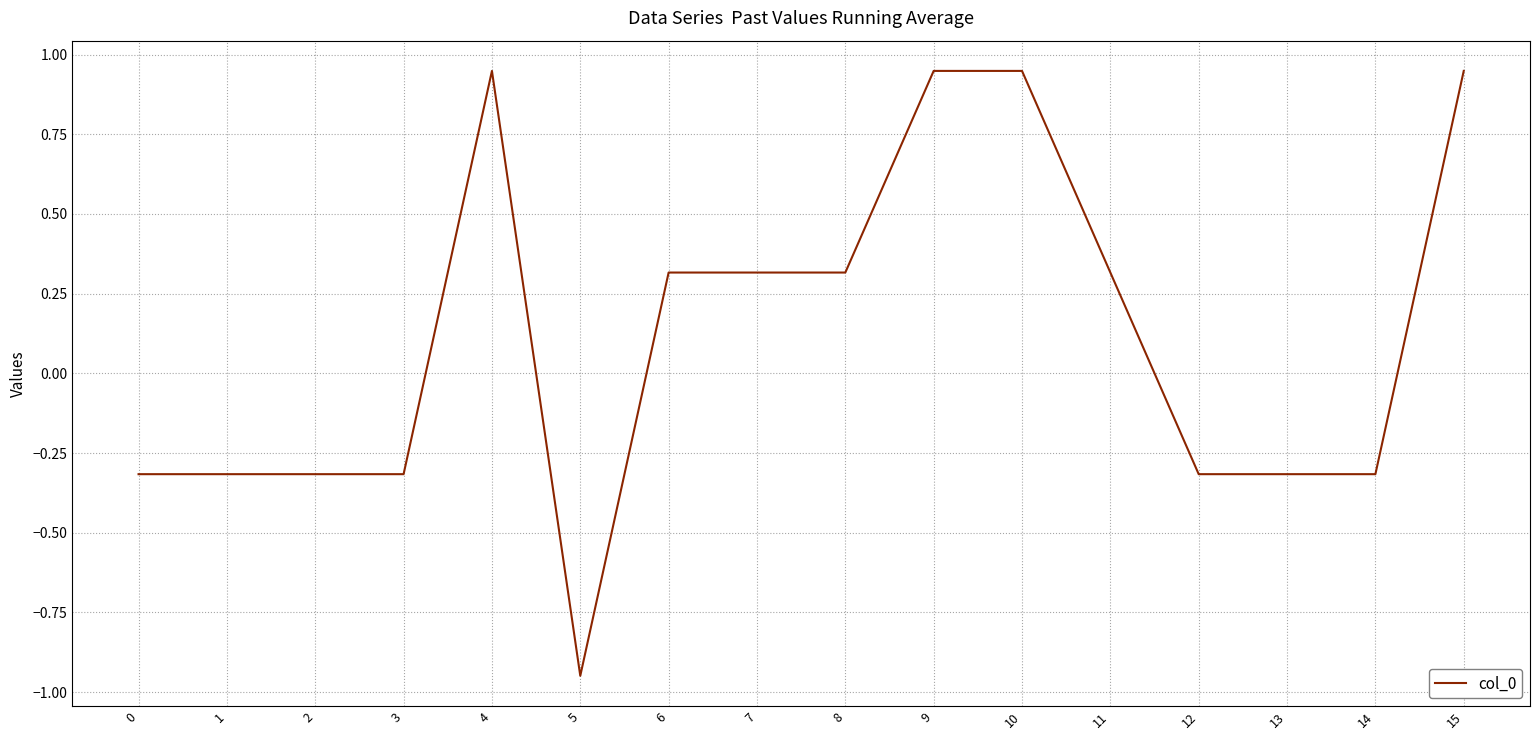

Which category has the lowest value across all series?

5